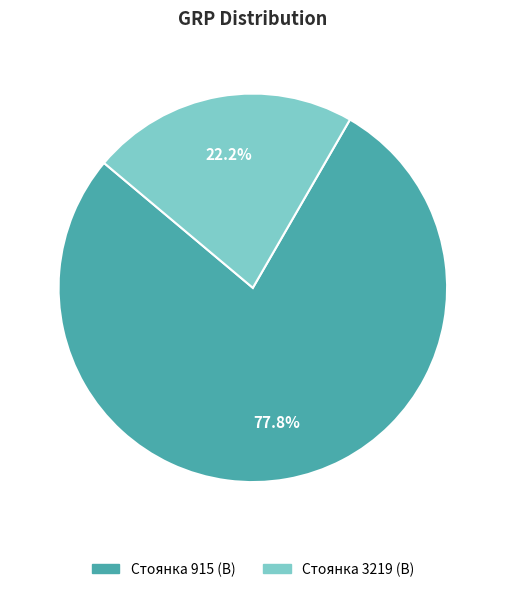

Is there a majority slice in this chart?

Yes